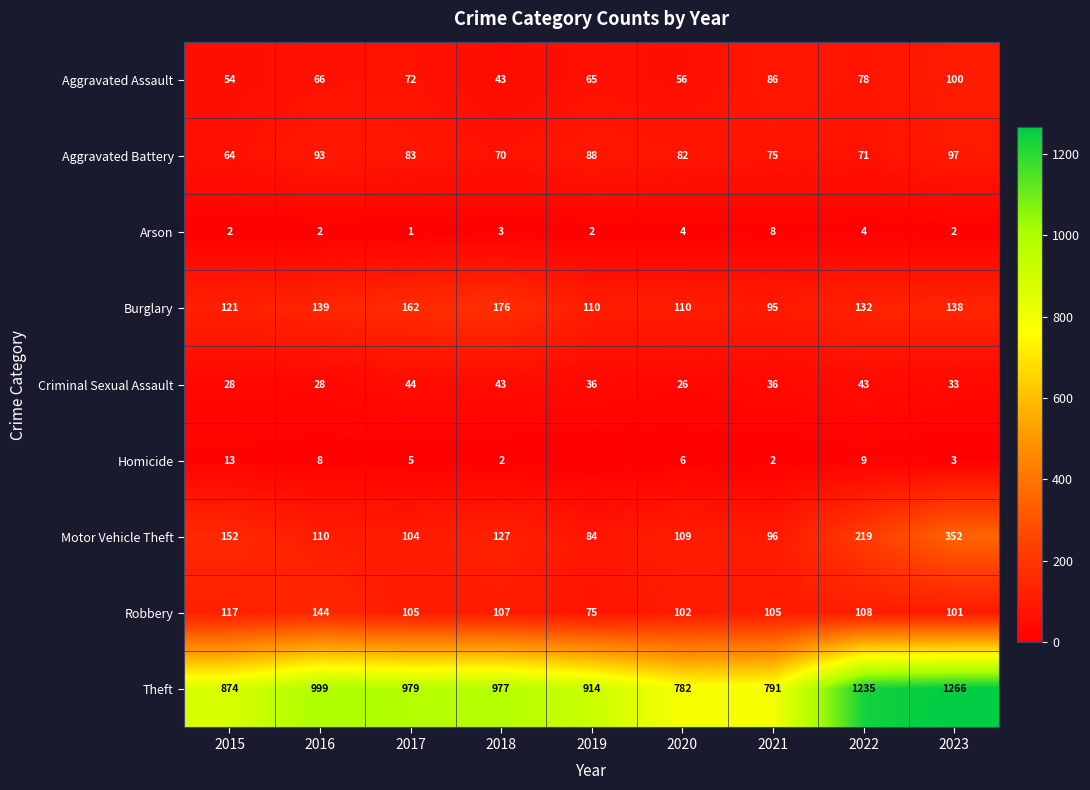

What is the spread (max minus min) of values at 2019?

914